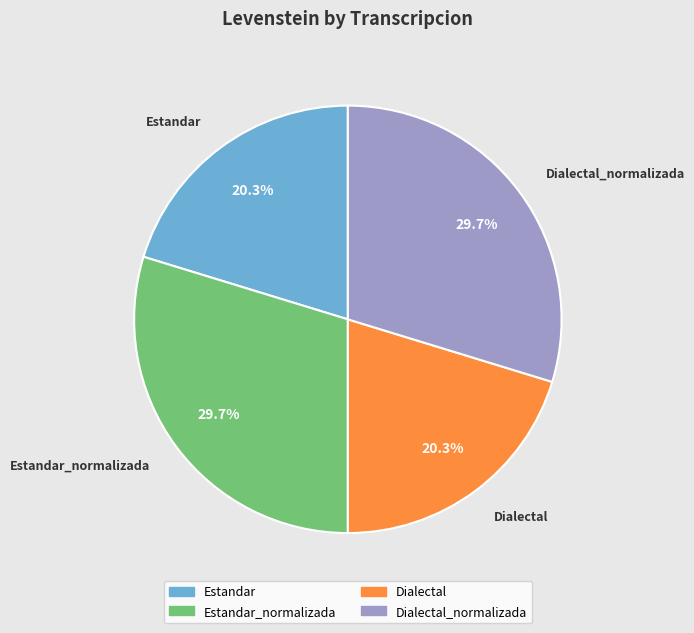

To the nearest percent, what percentage of the pie is Estandar?

20%